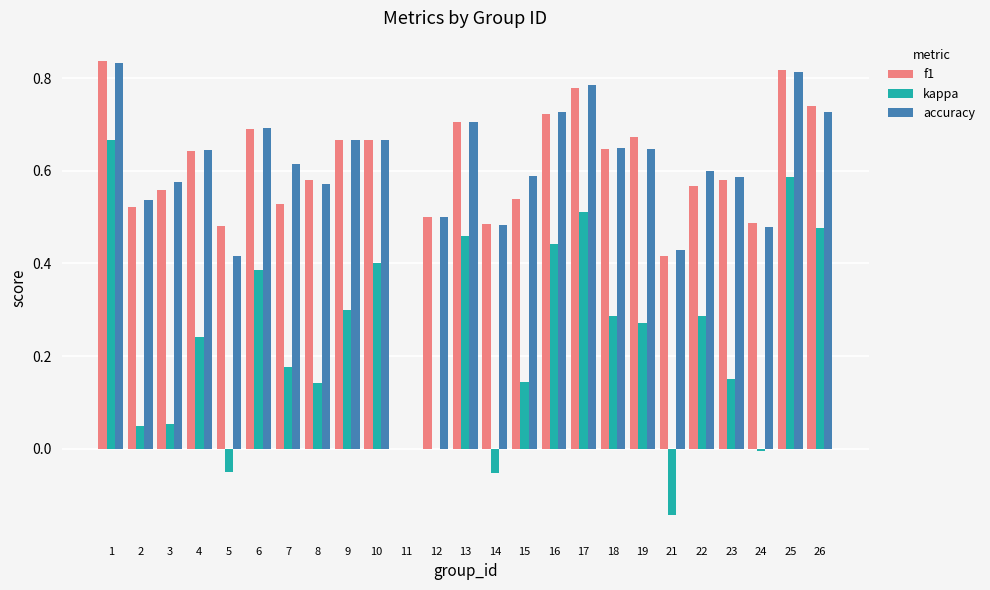

Between 10 and 15, which series saw the biggest shift?

kappa